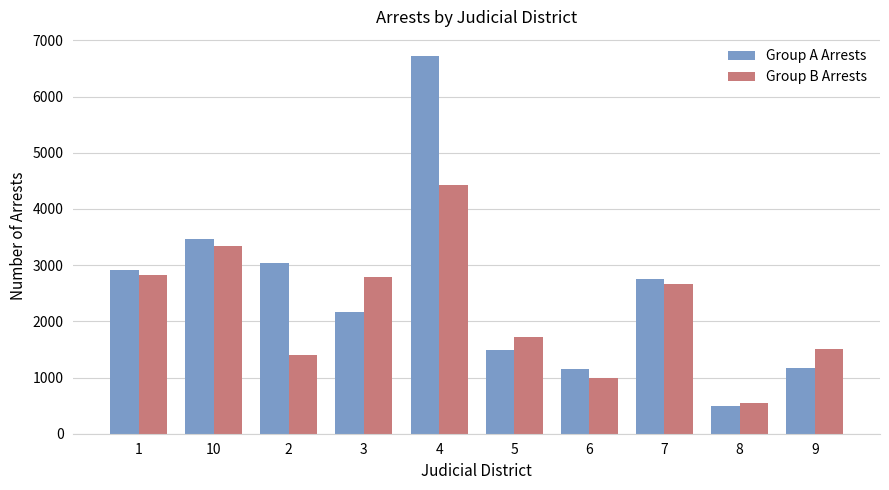

At which label is Group A Arrests closest to 3613?

10